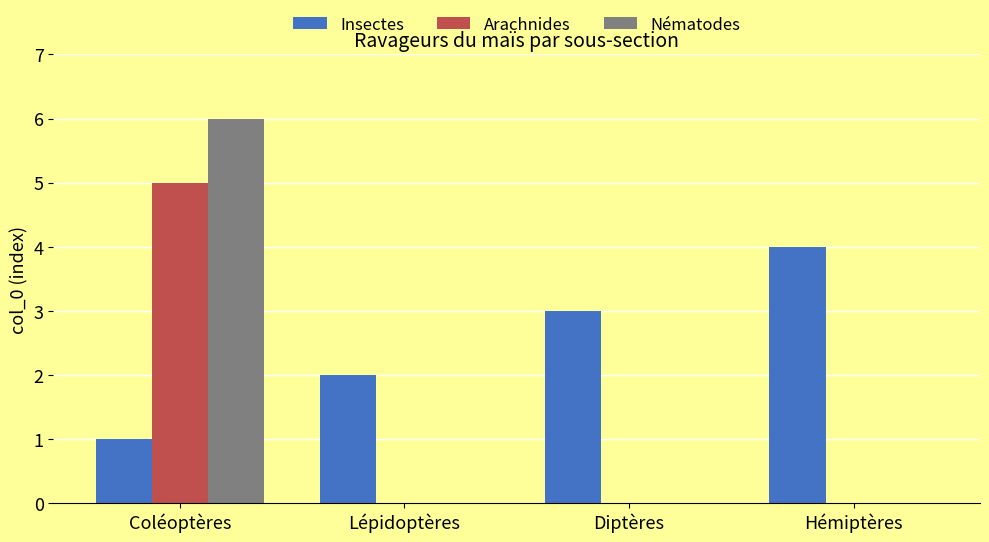

What is the approximate value of Arachnides at Coléoptères?

5